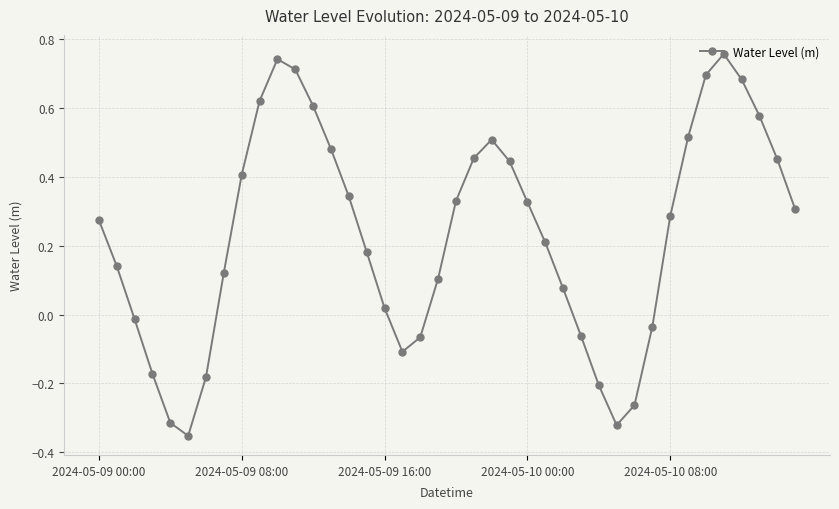

What is the difference between the maximum and minimum values?

1.1